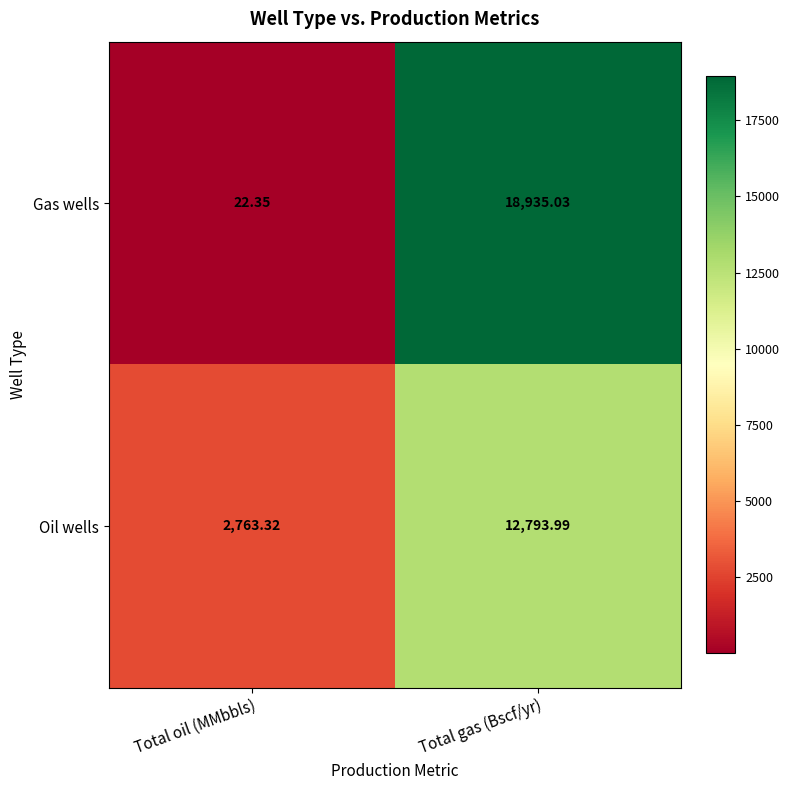

Which series has the largest total across all categories?

Gas wells